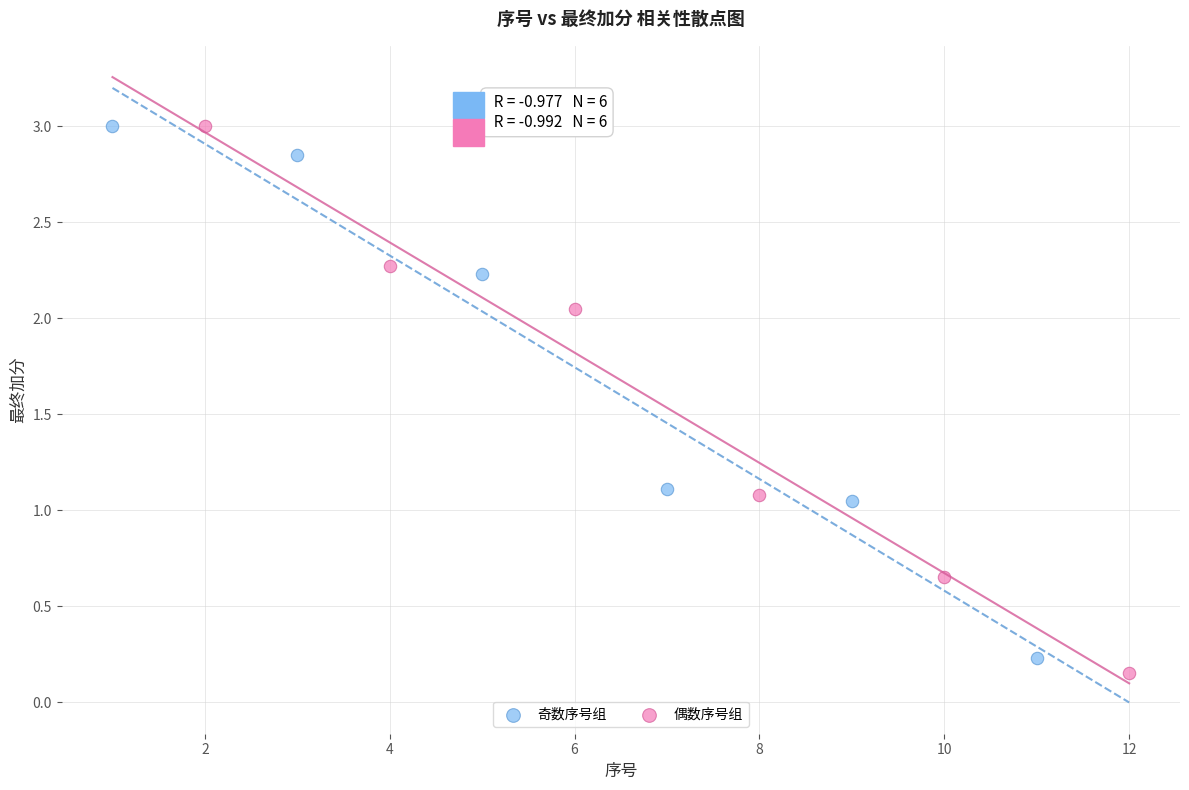

Which series has the widest spread of Y values?

偶数序号组